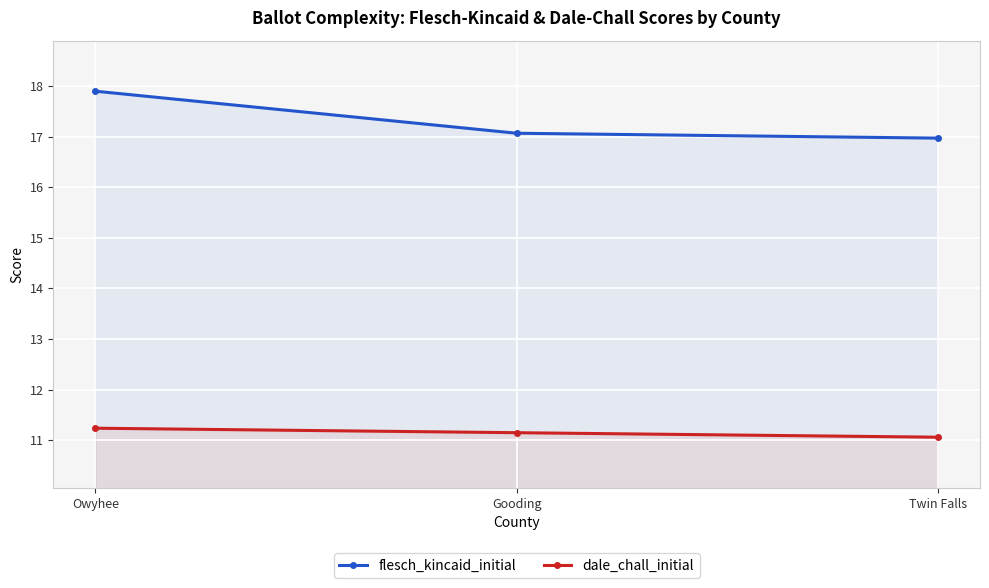

Reading left to right, transcribe all the data shown in this chart.

flesch_kincaid_initial: Owyhee=17.9	Gooding=17.1	Twin Falls=17.0
dale_chall_initial: Owyhee=11.2	Gooding=11.1	Twin Falls=11.1